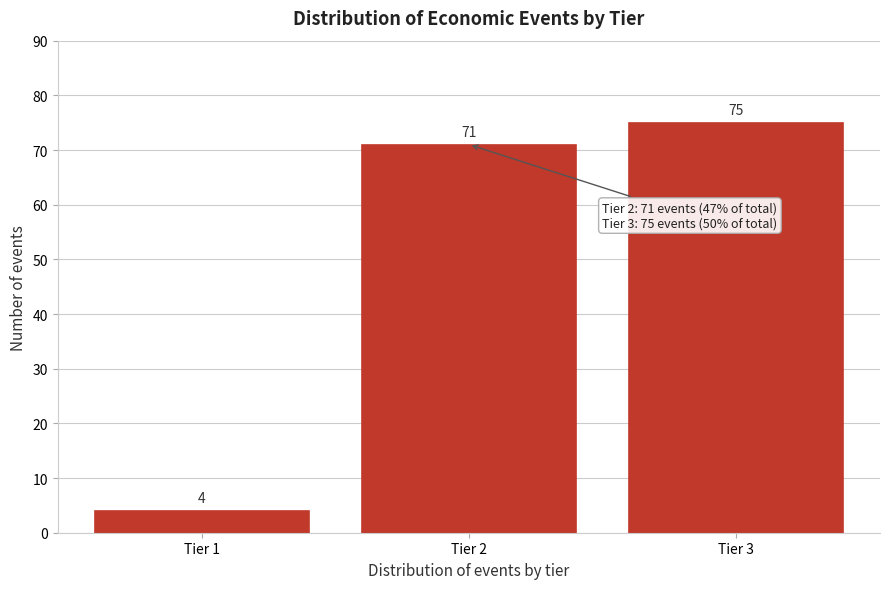

Reading left to right, transcribe all the data shown in this chart.

4	71	75